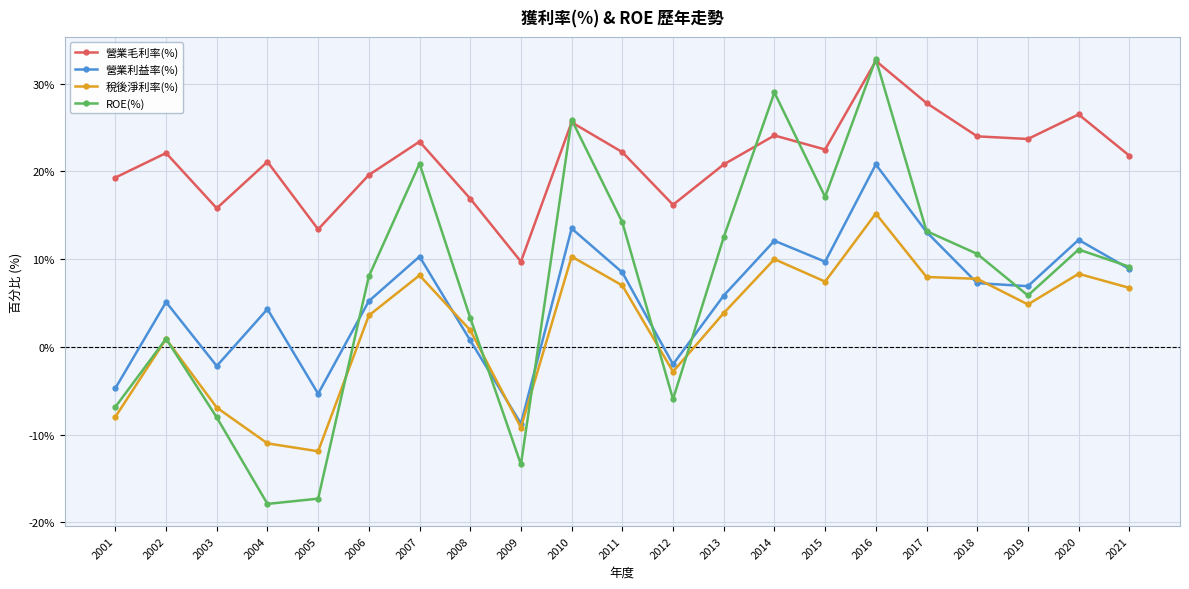

What is the value of the 營業利益率(%) point at the 7th from the left?

10.3